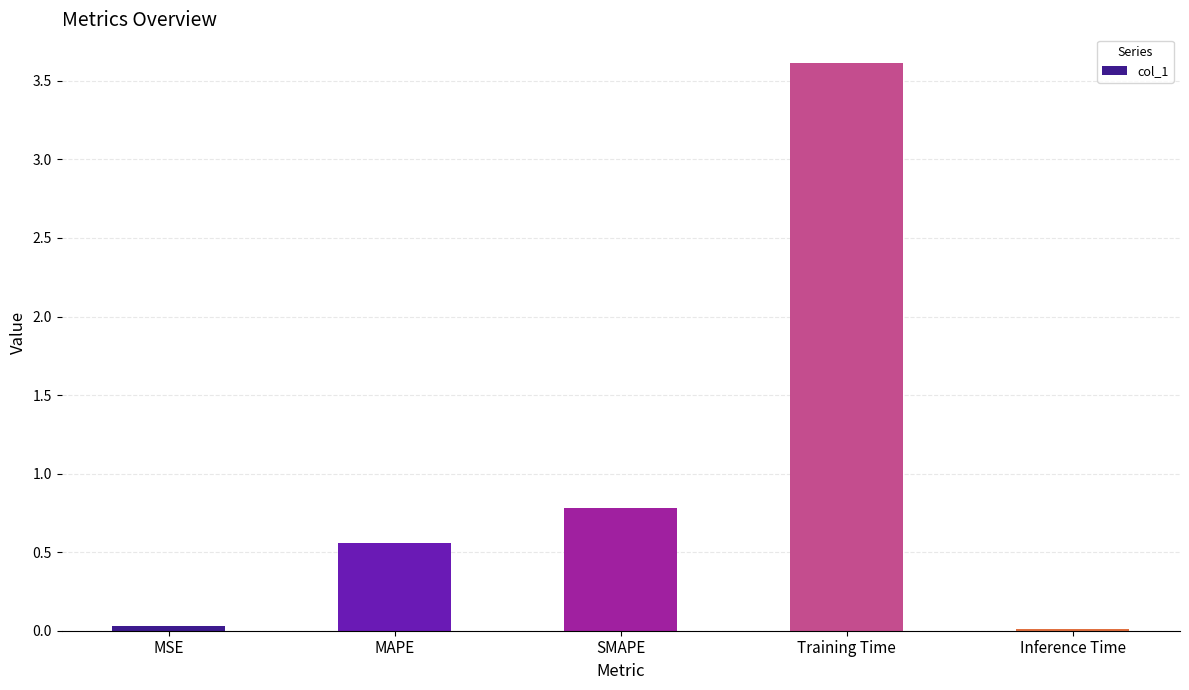

What is the average value?

1.0